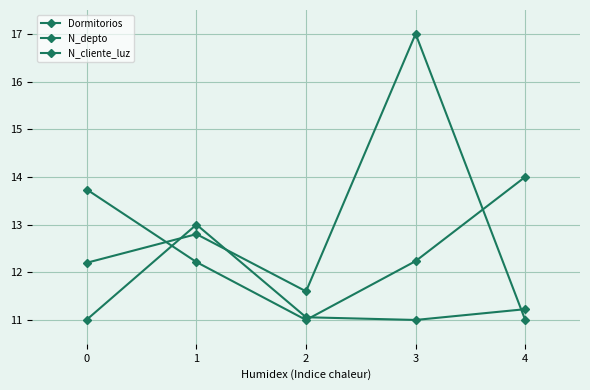

How many intersections are there between Dormitorios and N_depto?

2